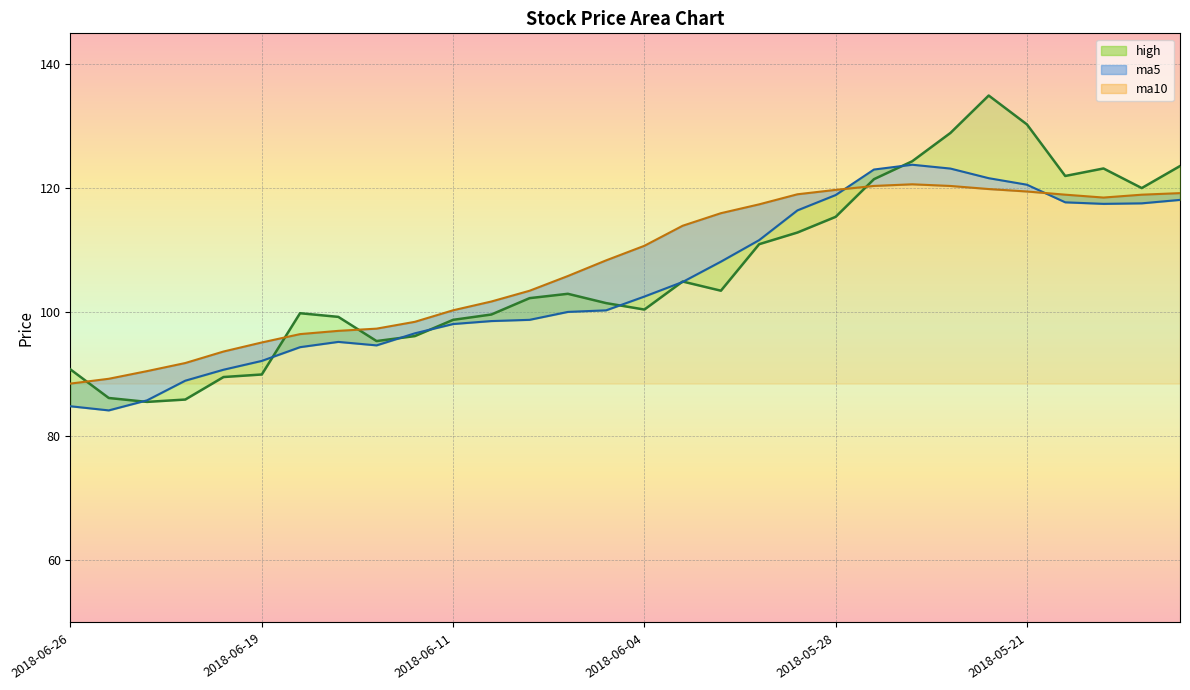

How many times do ma5 and ma10 cross each other?

2